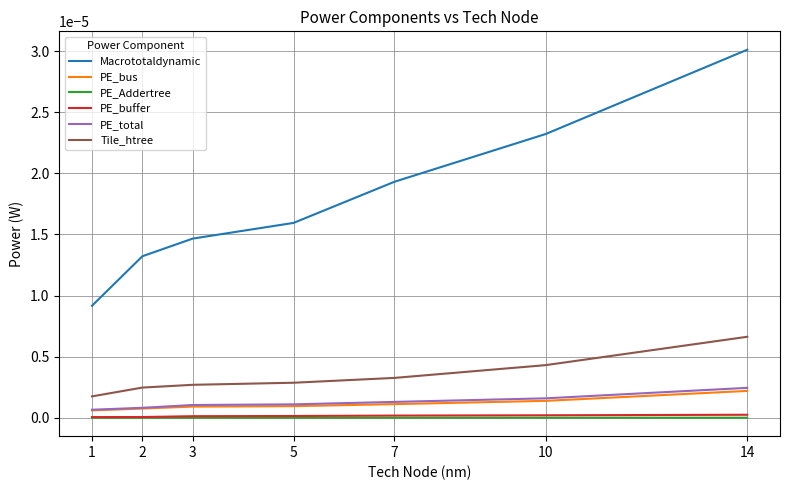

At how many categories does at least one series exceed 0?

7